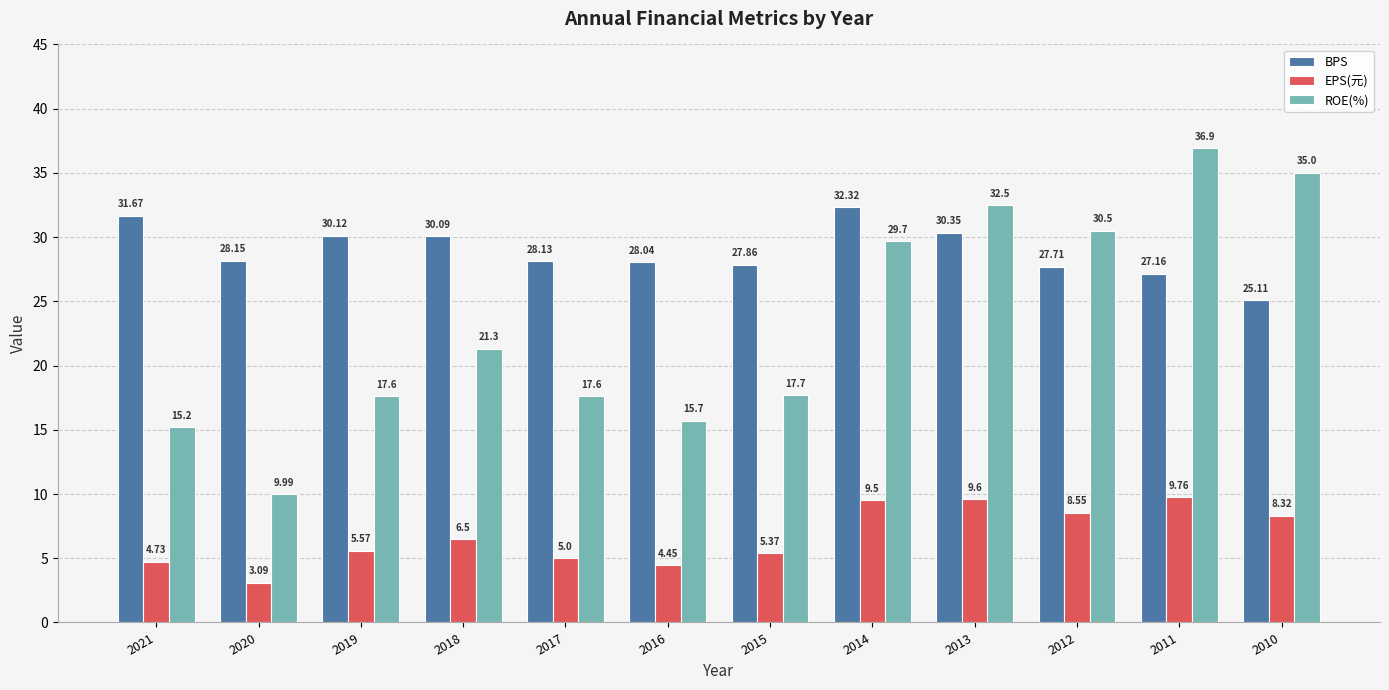

Rank the series at 2013 from lowest to highest value.

EPS(元), BPS, ROE(%)